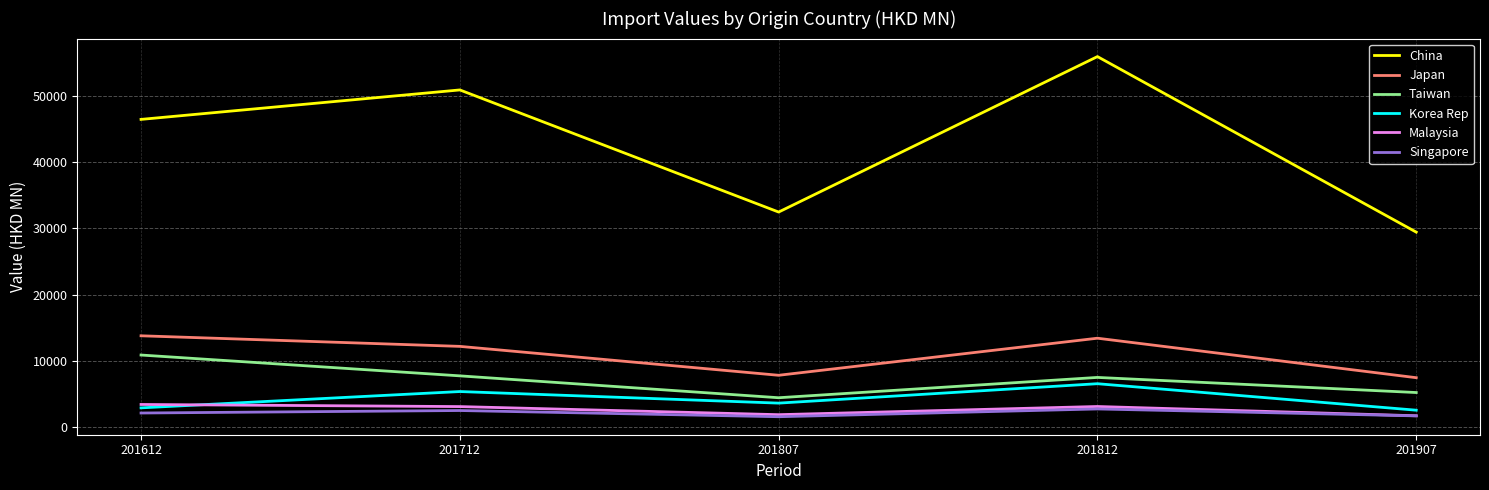

At 201712, list the series in order from largest to smallest.

China, Japan, Taiwan, Korea Rep, Malaysia, Singapore